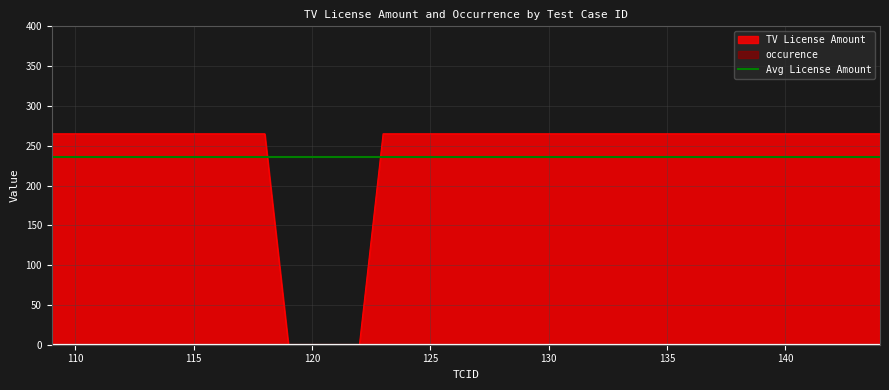

Does the chart display data point markers on the line(s)?

No